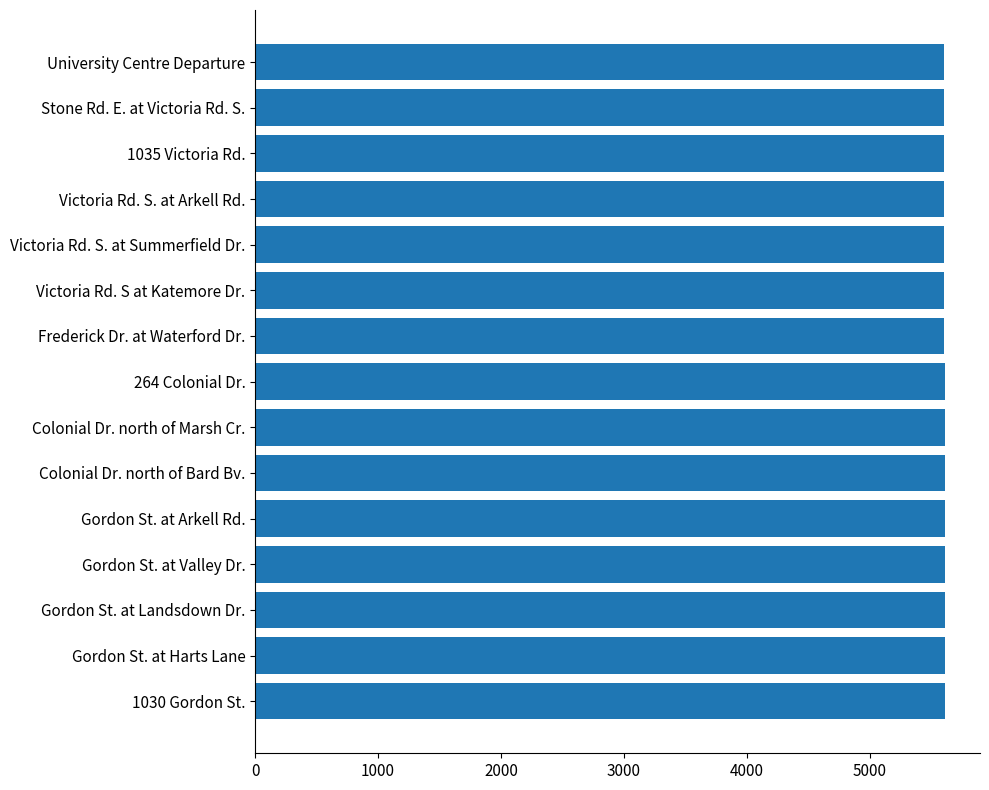

What is the value of the 2nd bar from the top?

5601